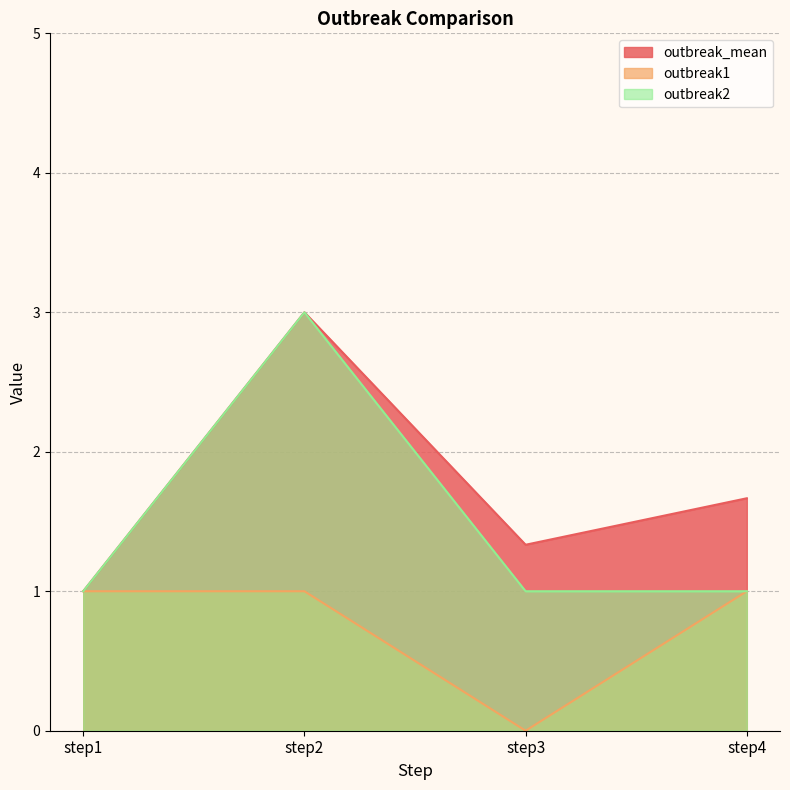

True or false: outbreak1 and outbreak_mean cross at least once.

False